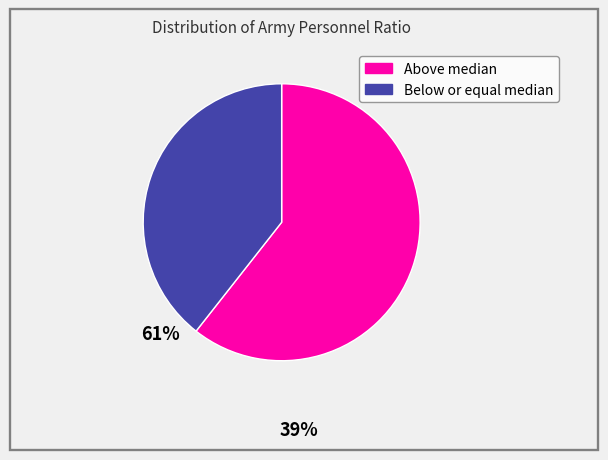

Count the number of slices in the pie.

2